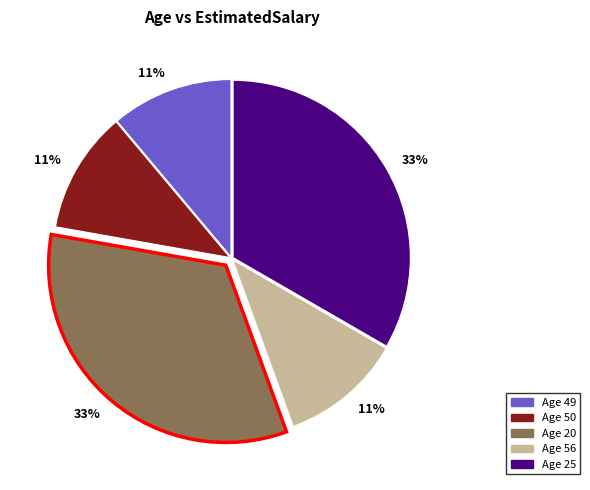

To the nearest percent, what is the difference between the largest and smallest slice percentages?

22%